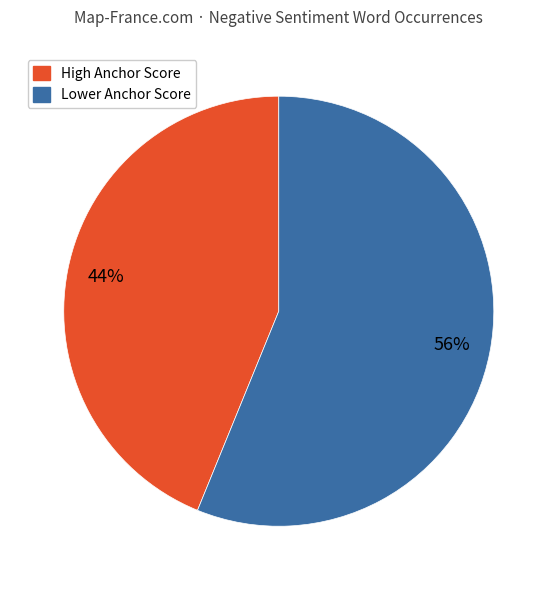

To the nearest percent, what is the difference between the largest and smallest slice percentages?

12%